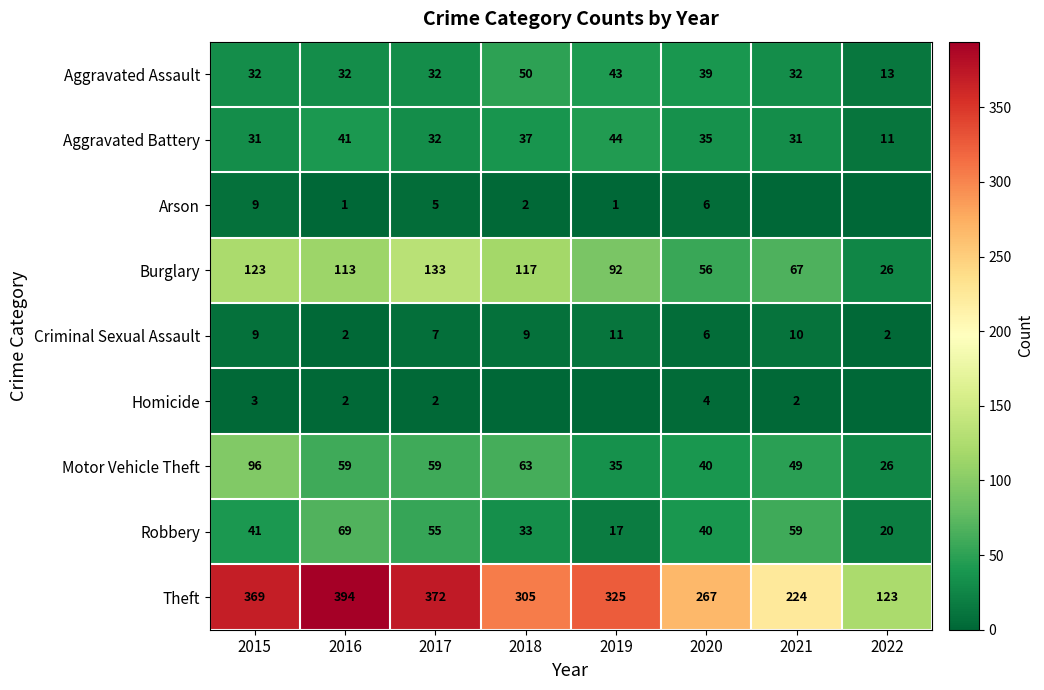

Is it true that Theft equals 305 at 2018?

True